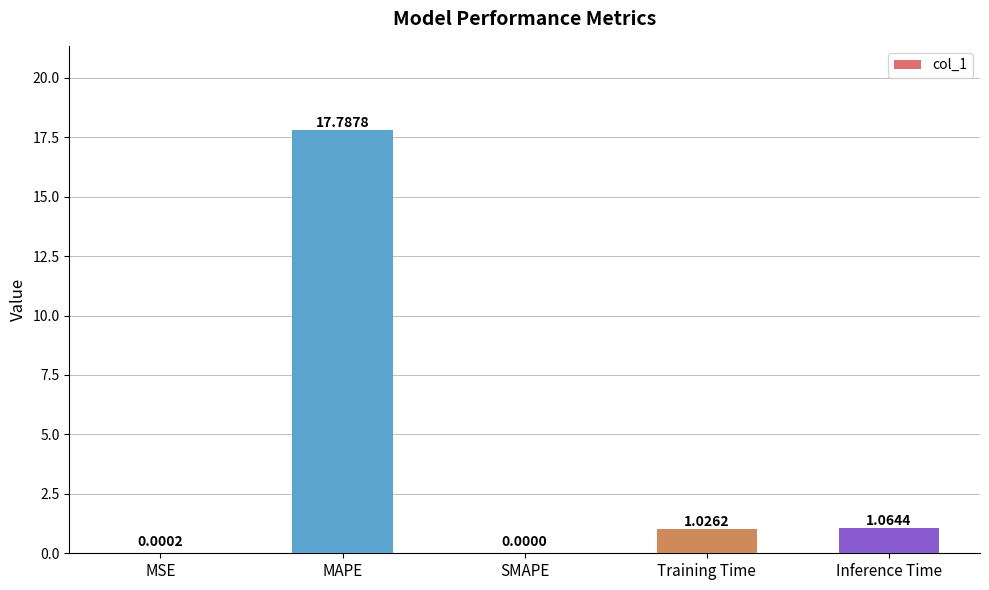

Where does the data first go above 1?

MAPE